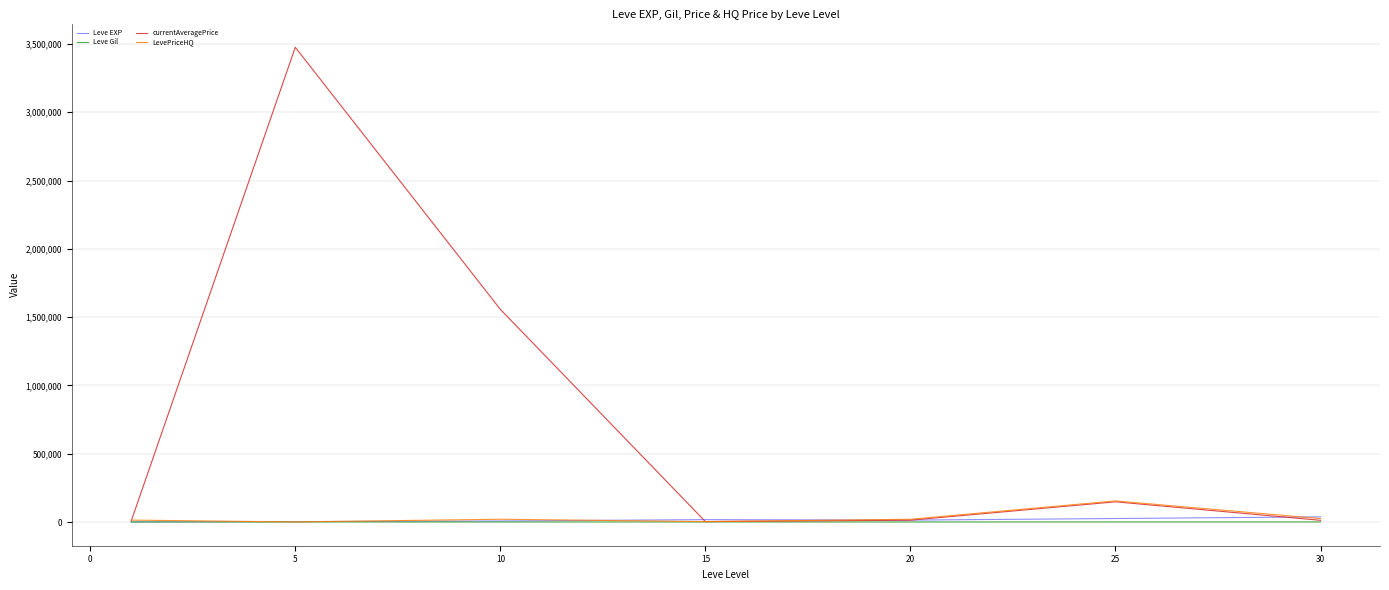

What are all the series names shown in the legend?

Leve EXP, Leve Gil, currentAveragePrice, LevePriceHQ